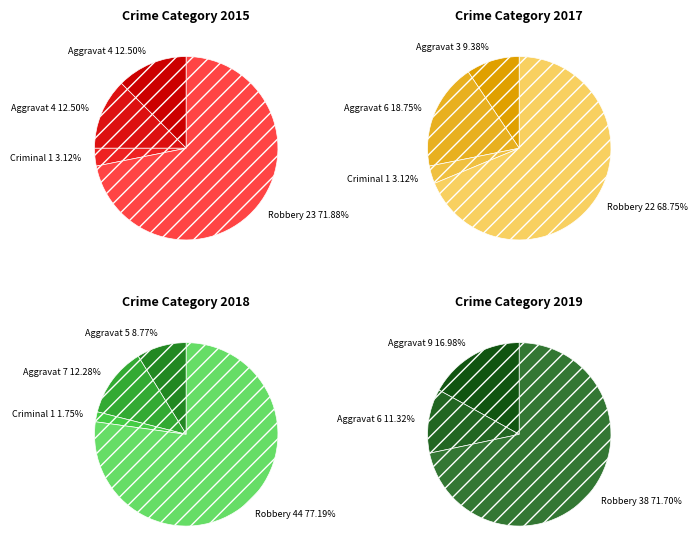

True or false: Aggravated Battery accounts for 9% of the total.

True